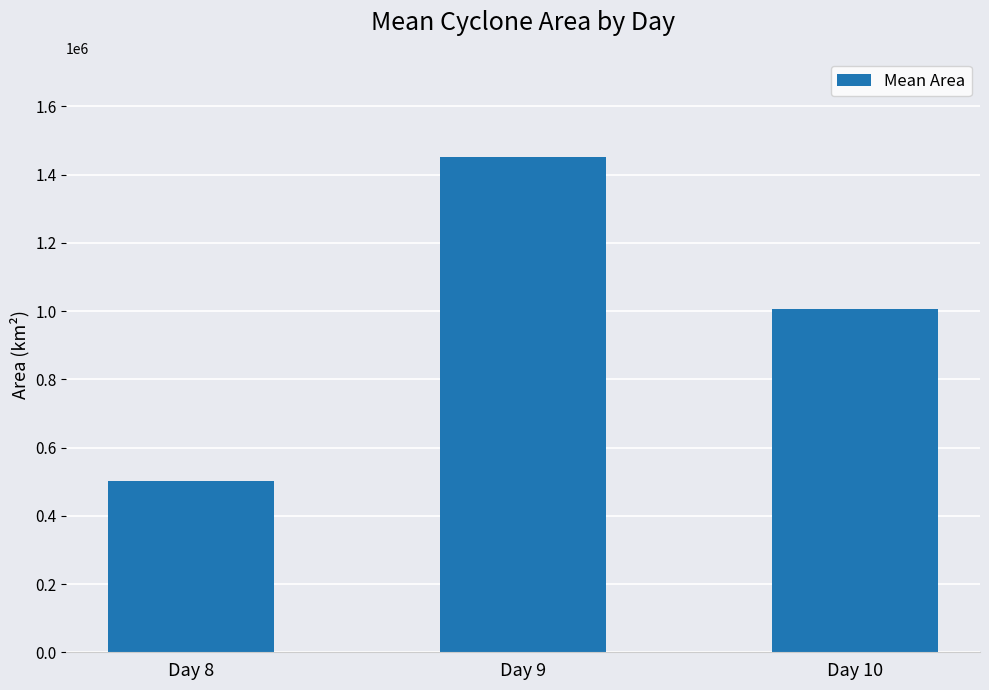

Are the bars grouped side by side (vs. stacked)?

No